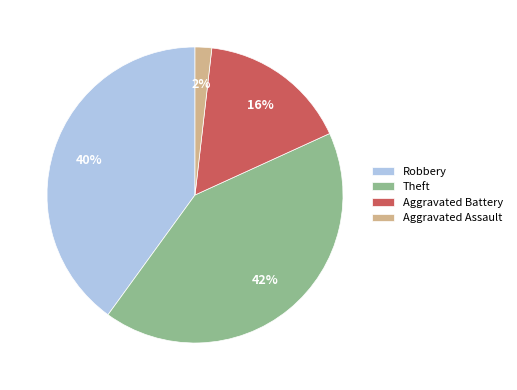

Is it true that Theft is 47% of the pie?

False